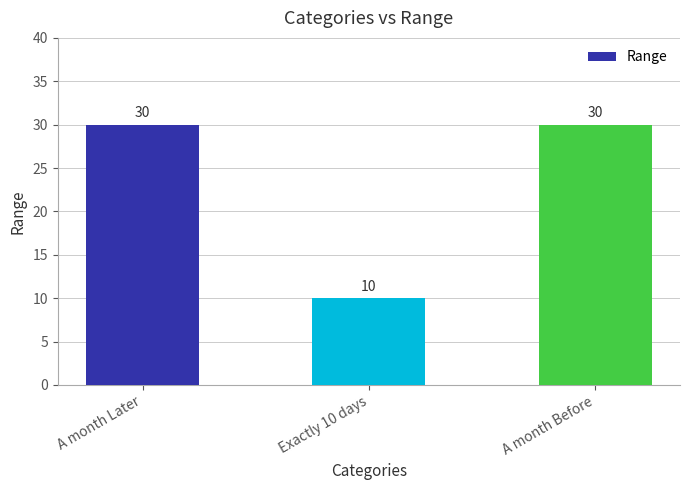

What is the change in value from A month Later to Exactly 10 days?

-20